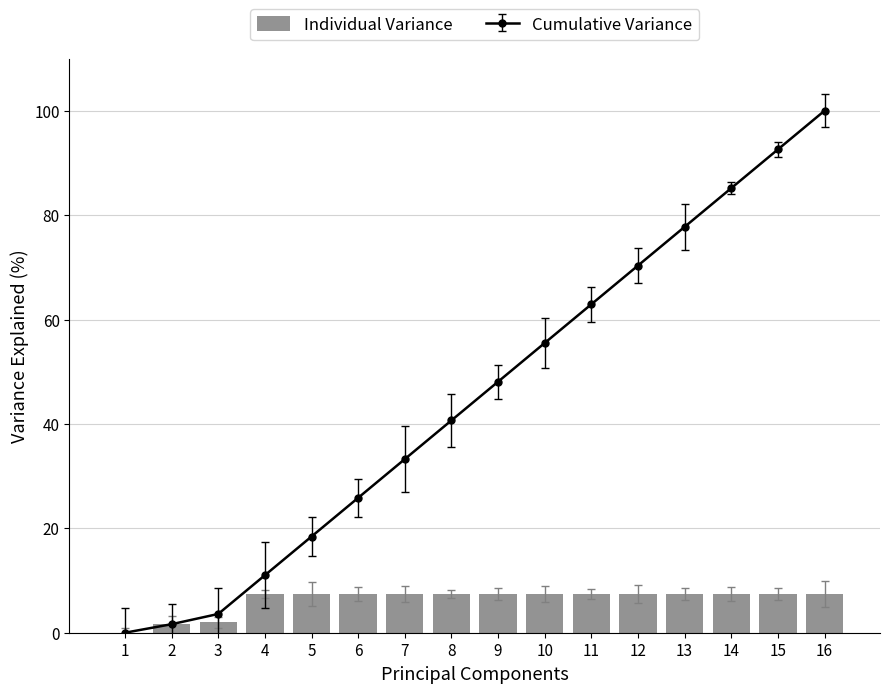

How many data points are above 7?

13